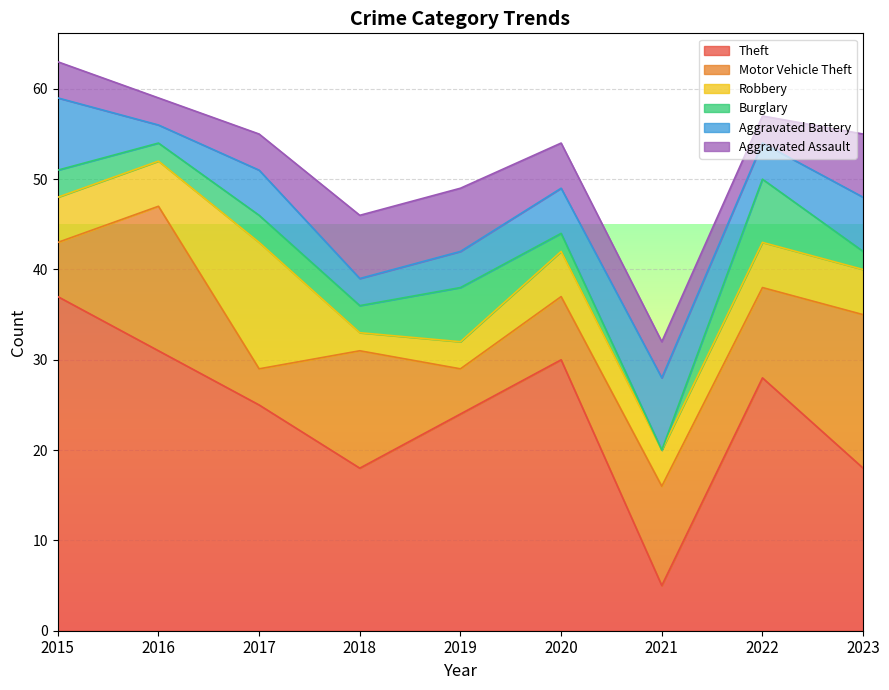

The value of Theft at 2020 is 48. True or false?

False